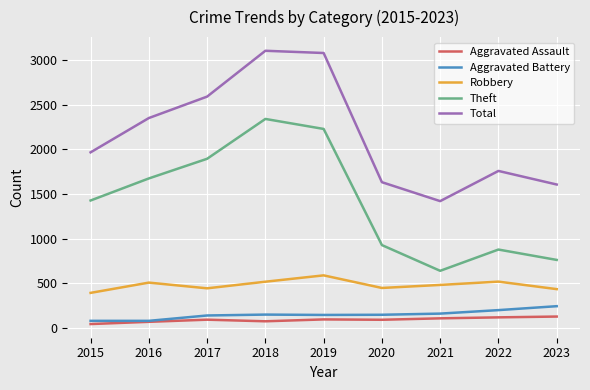

What is the spread (max minus min) of values at 2019?

2982